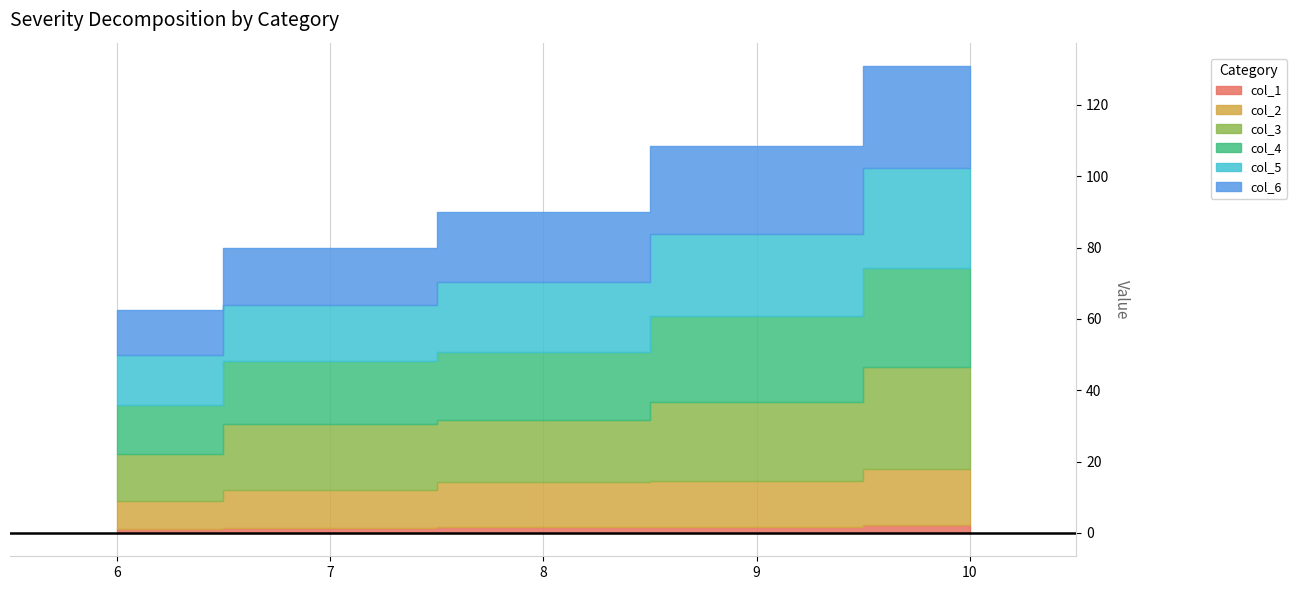

True or false: col_1 and col_4 cross at least once.

False